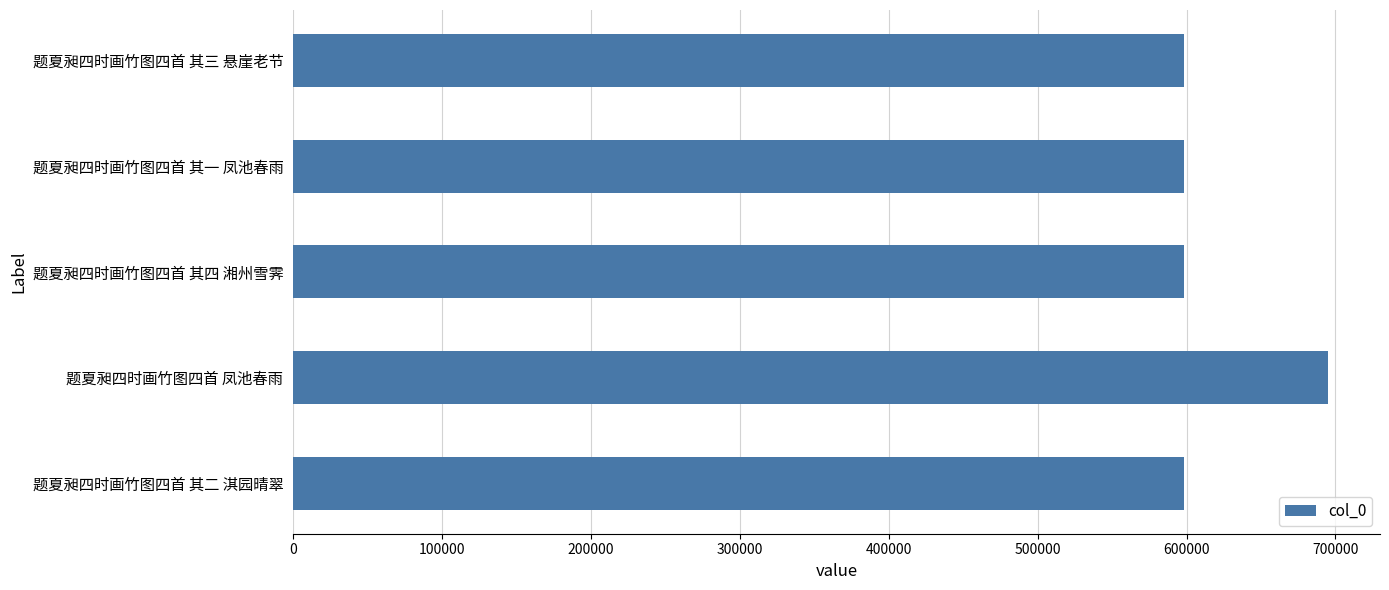

The value at 题夏昶四时画竹图四首 凤池春雨 is 695127. True or false?

True